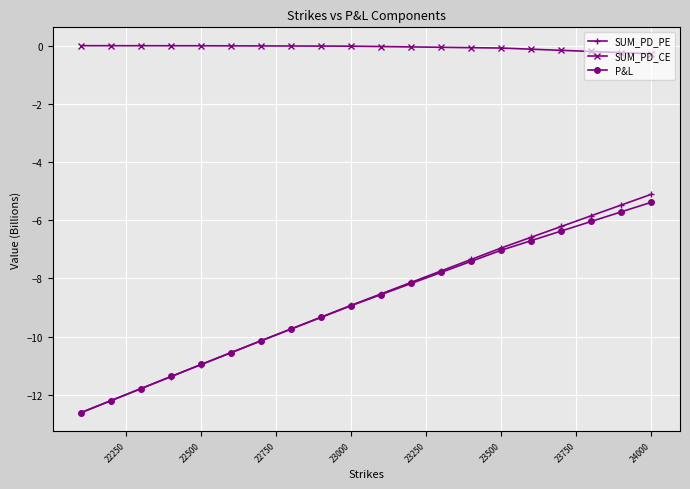

Does the chart have visible grid lines?

Yes